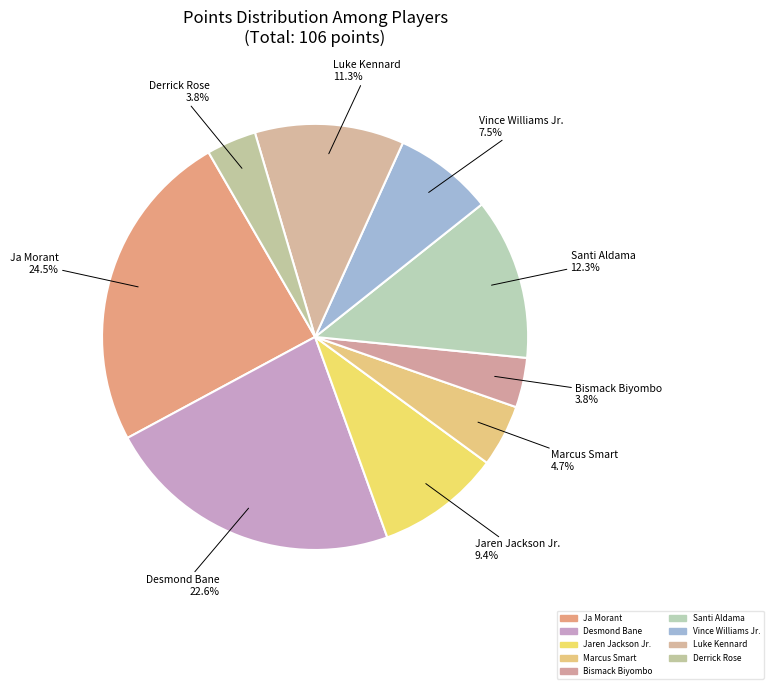

True or false: Vince Williams Jr. accounts for 16% of the total.

False